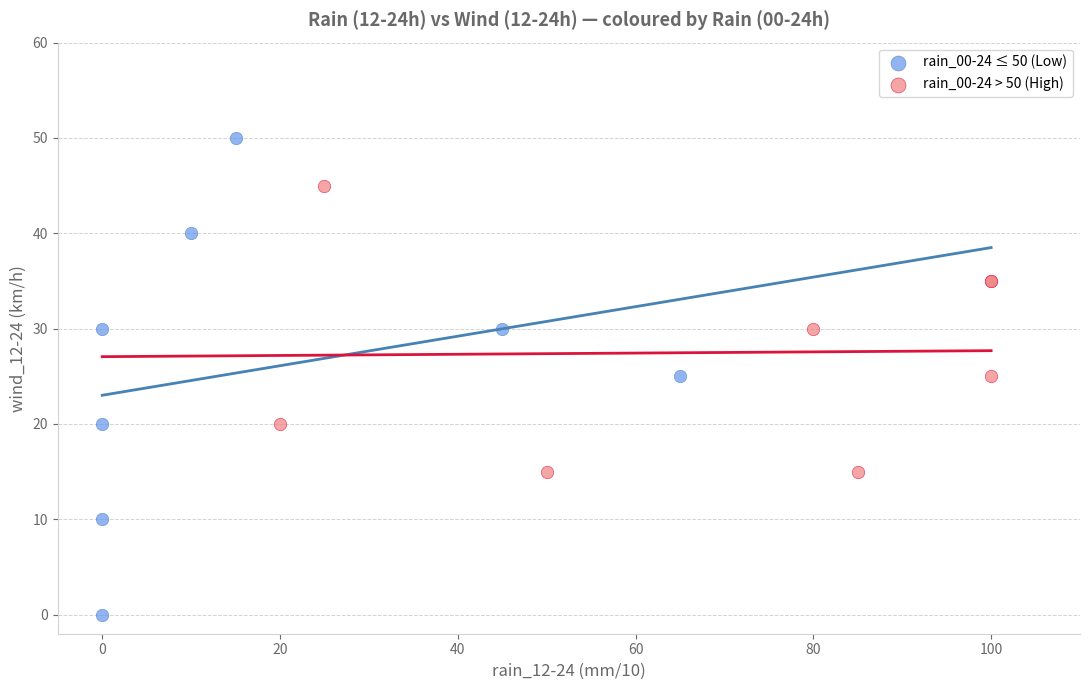

Which series has the largest Y range (max minus min)?

rain_00-24 ≤ 50 (Low)